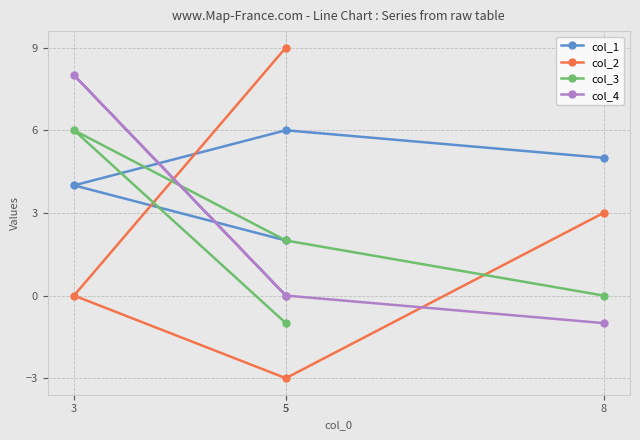

How many lines are shown in the chart?

4